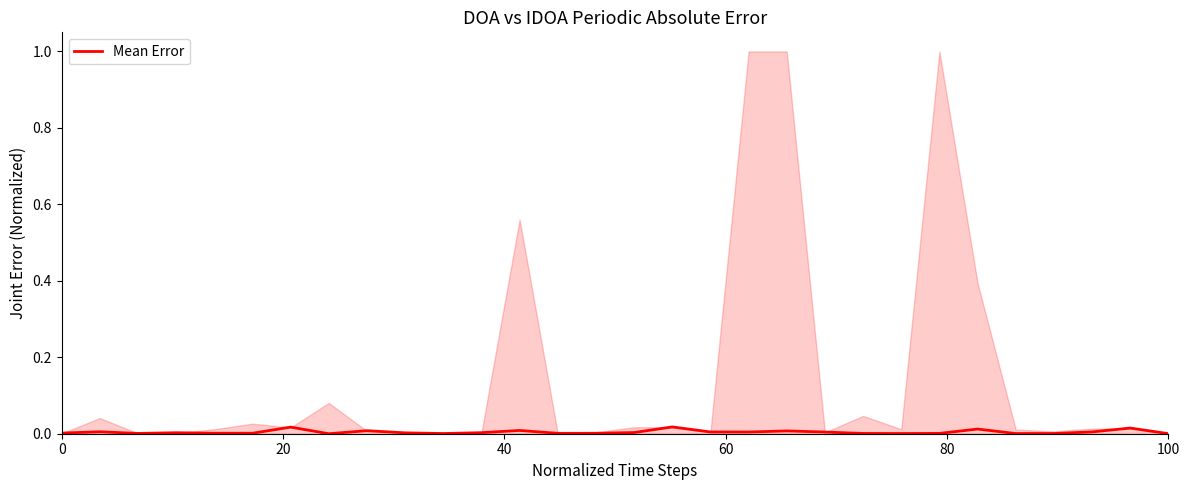

How many lines are shown in the chart?

1